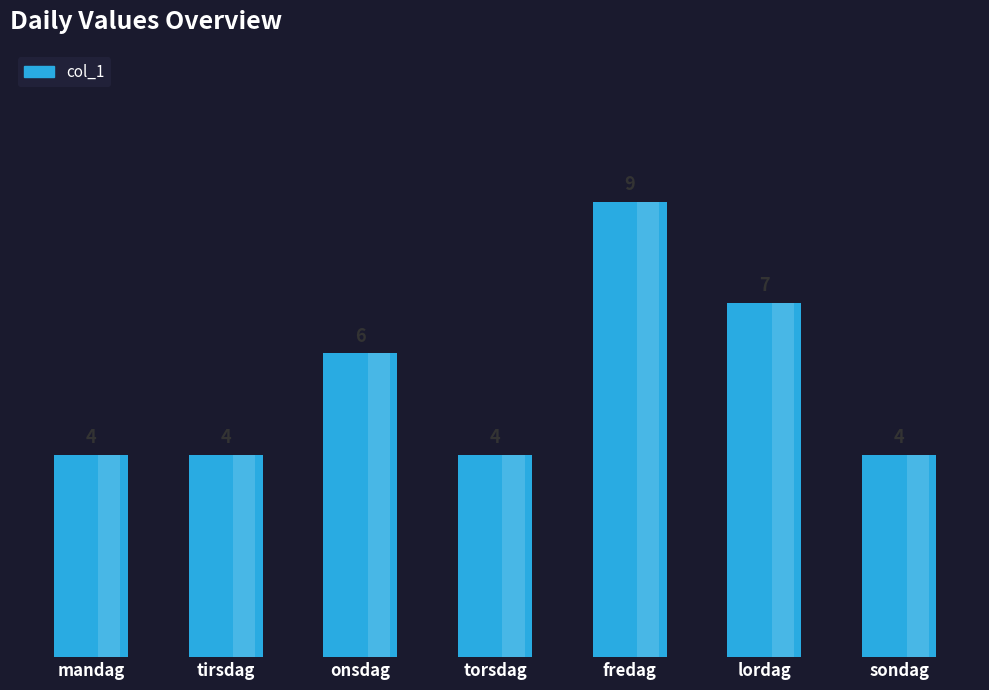

What is the maximum value shown in the chart?

9